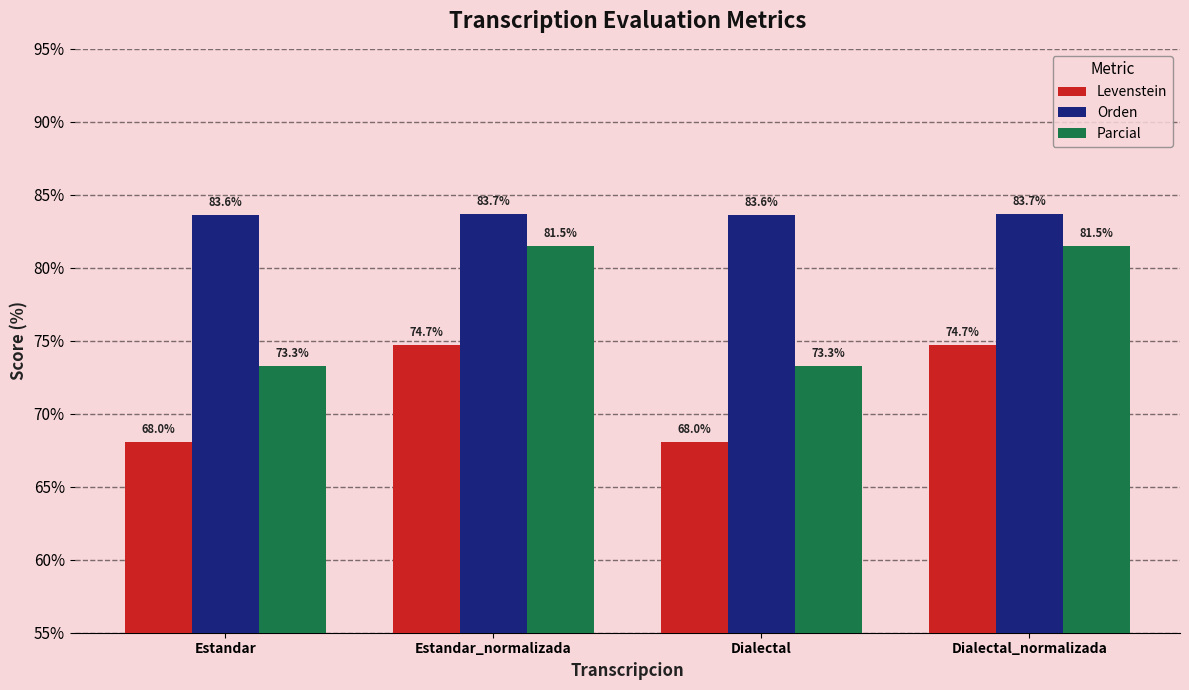

Is the value of Parcial at Dialectal greater than the value of Levenstein at Estandar_normalizada?

No